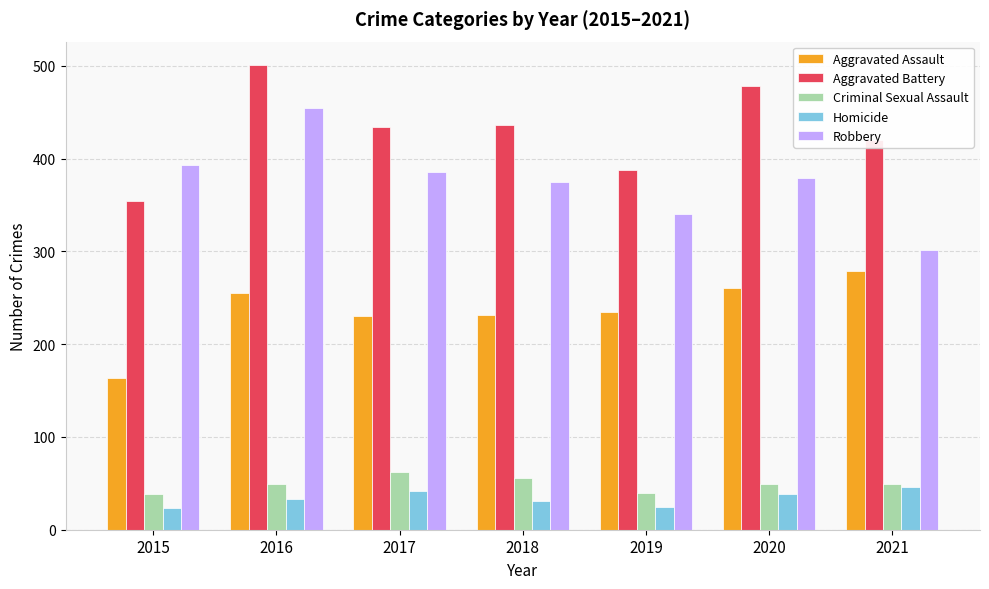

Is the value of Aggravated Battery at 2015 greater than the value of Robbery at 2019?

Yes